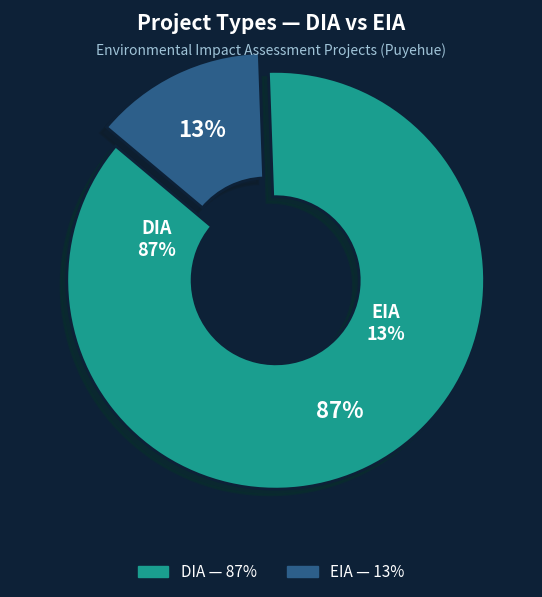

What is the largest slice in the pie chart?

DIA